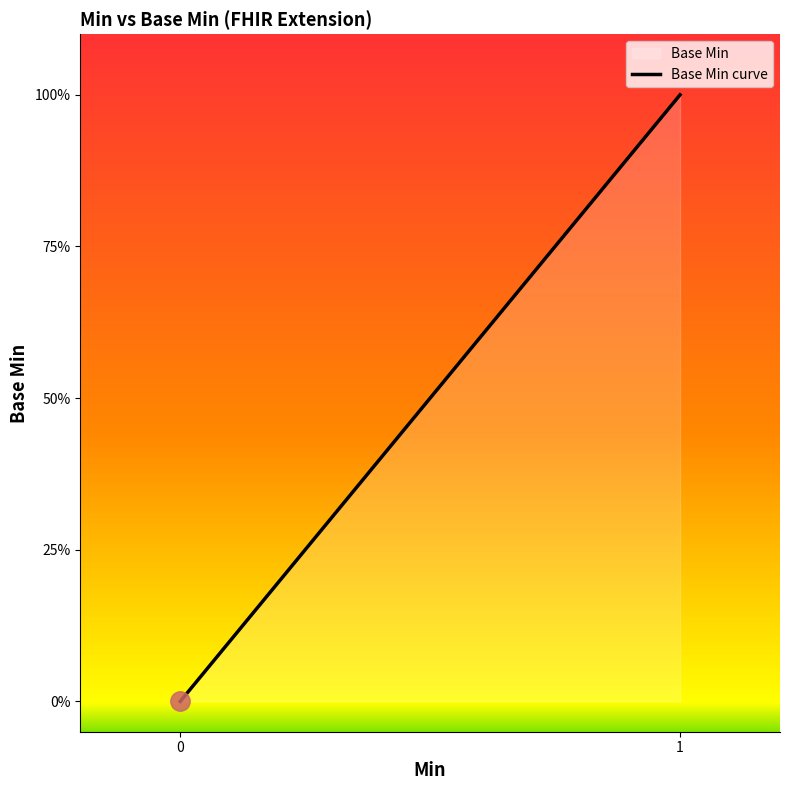

Does the chart have visible grid lines?

No